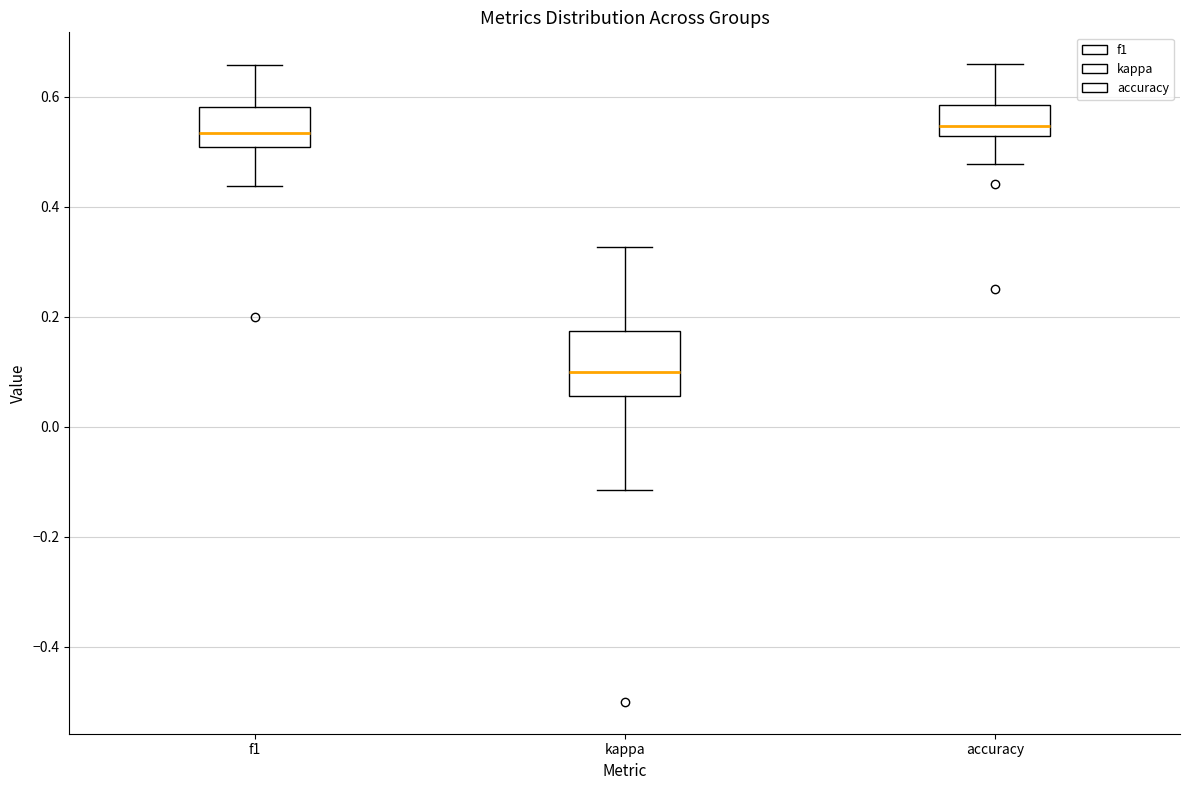

Which box is the tallest, from its lower edge to its upper edge?

kappa